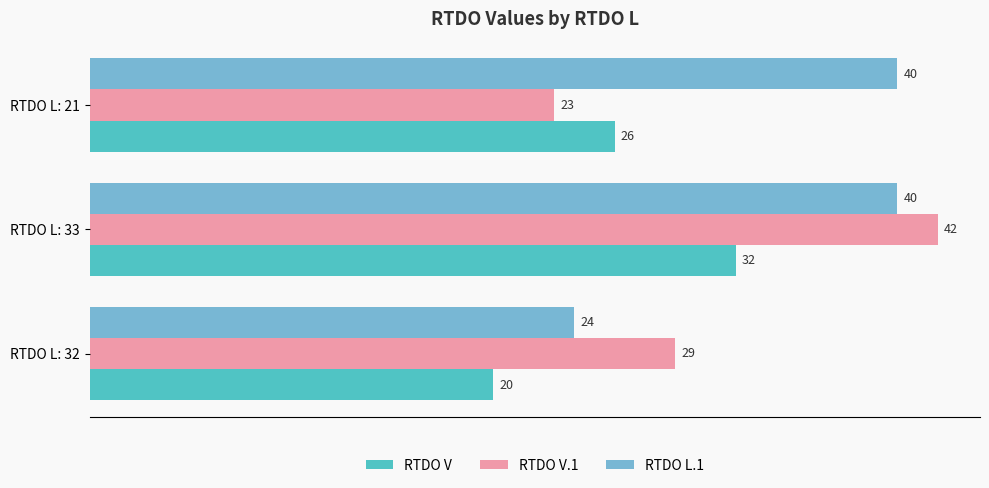

At which category does the chart reach its peak across all series?

RTDO L: 33